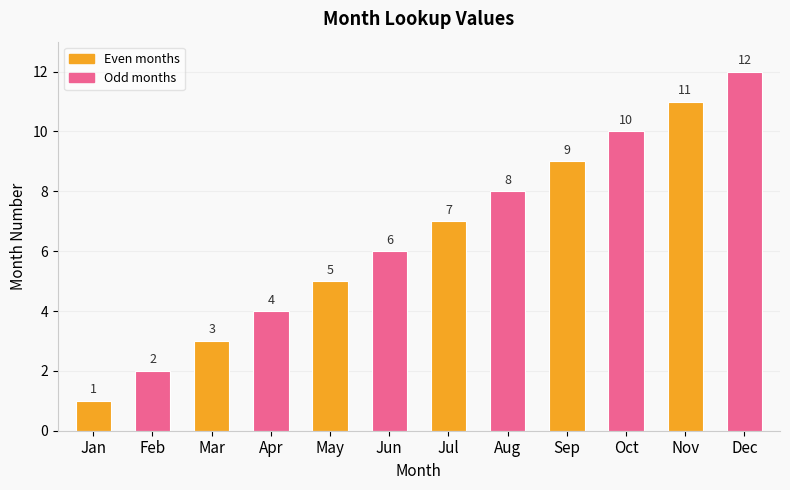

List the labels in order of value, smallest first.

Jan, Feb, Mar, Apr, May, Jun, Jul, Aug, Sep, Oct, Nov, Dec